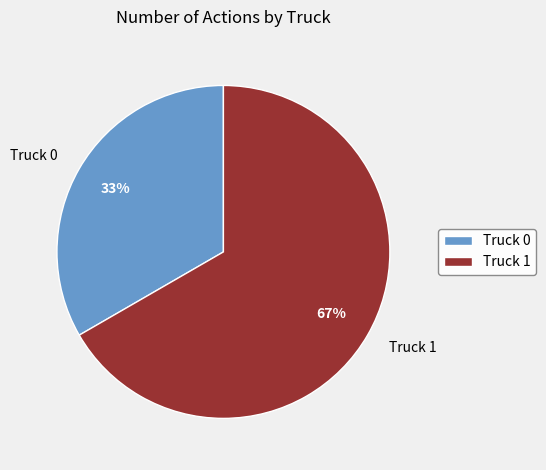

Which category has the biggest portion of the pie?

Truck 1